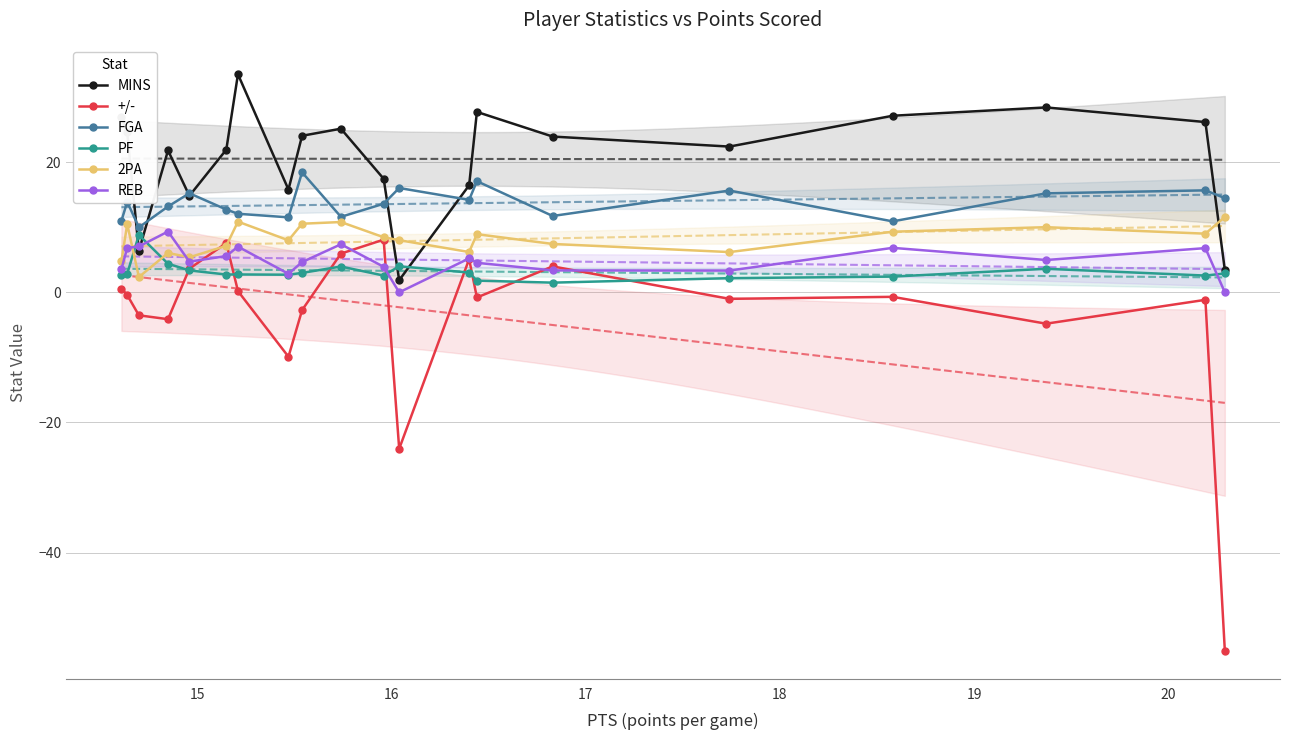

Reading left to right, list all the values displayed in this chart.

MINS: 27.0	24.6	6.4	21.8	14.8	21.9	33.5	15.8	24.1	25.2	17.5	1.9	16.5	27.7	23.9	22.4	27.1	28.4	26.2	3.5
+/-: 0.6	-0.4	-3.5	-4.1	3.6	7.6	0.2	-9.9	-2.7	6.0	8.1	-24.1	5.1	-0.8	4.0	-1.0	-0.7	-4.8	-1.1	-55.1
FGA: 11.0	13.9	10.0	13.2	15.2	12.7	12.1	11.5	18.4	11.6	13.6	16.0	14.2	17.1	11.7	15.7	10.9	15.2	15.7	14.5
PF: 2.7	2.9	8.8	4.4	3.4	2.7	2.8	2.7	3.0	4.0	2.6	4.0	3.0	1.8	1.5	2.2	2.4	3.6	2.6	2.9
2PA: 4.8	10.5	2.4	6.0	5.4	7.2	10.9	8.0	10.6	10.8	8.5	8.0	6.2	8.9	7.4	6.2	9.3	10.0	9.0	11.6
REB: 3.6	6.8	7.0	9.3	4.7	5.6	7.0	2.9	4.7	7.4	3.9	0.0	5.2	4.5	3.4	3.4	6.8	5.0	6.8	0.0